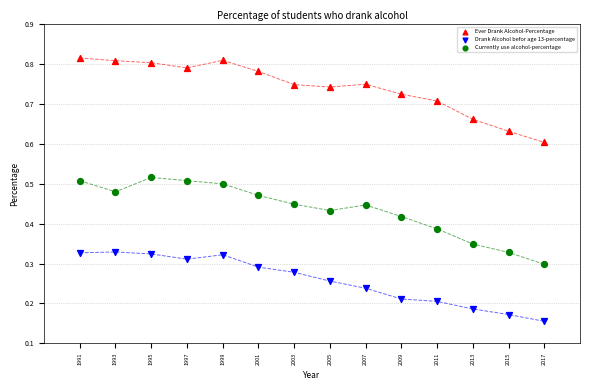

Which series reaches the maximum Y coordinate?

Ever Drank Alcohol-Percentage